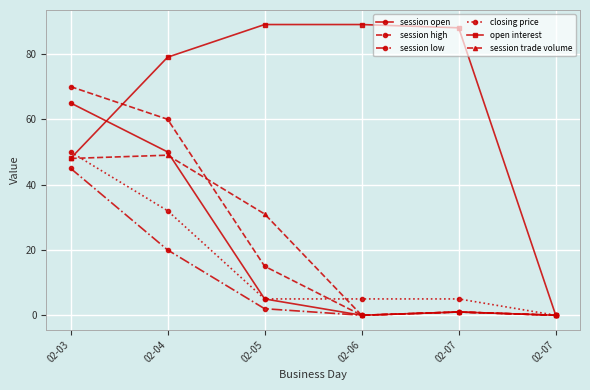

At which category does the chart reach its peak across all series?

02-05